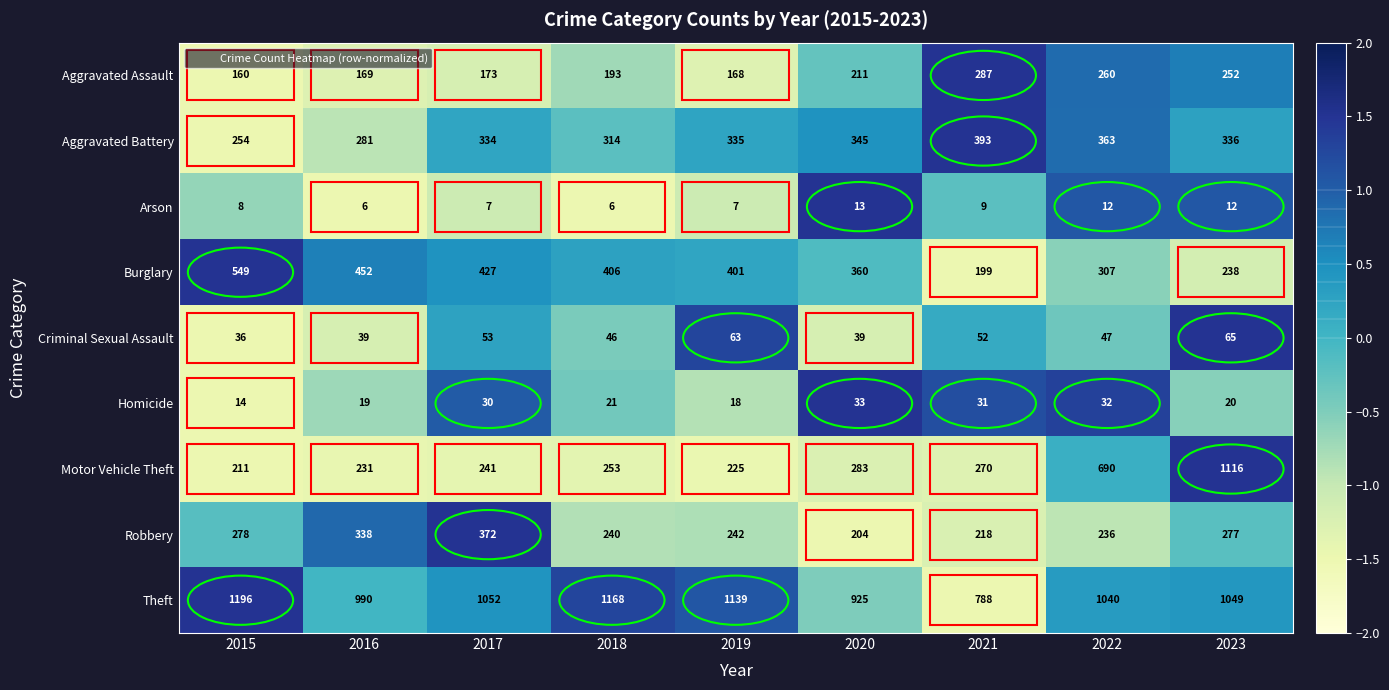

How many categories are shown in the chart?

9